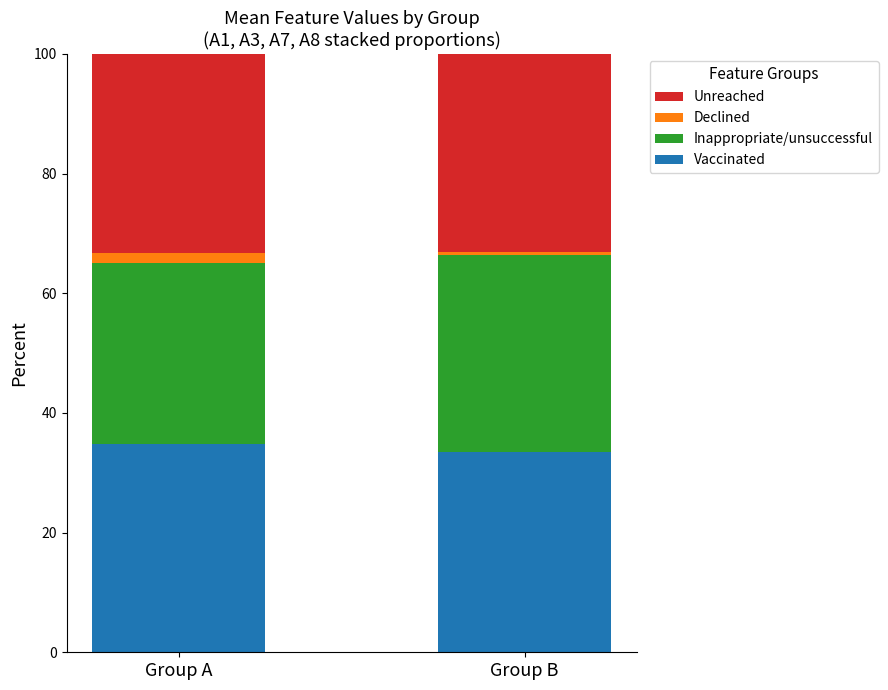

Are the bars horizontal?

No